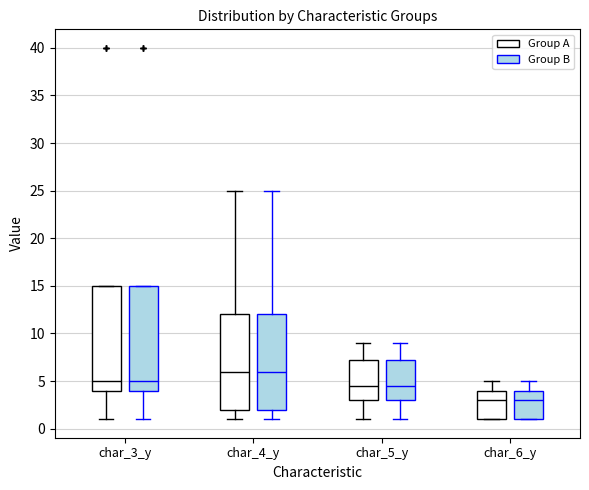

Reading left to right, read every box against the y-axis: the position of its median line, the range the box covers, and the ends of its whiskers. The values are not printed on the chart, so give them approximately, as read against the axis.

char_3_y (Group A): median 5.0, box 4.0 to 15.0, whiskers 1.0 to 15.0
char_3_y (Group B): median 5.0, box 4.0 to 15.0, whiskers 1.0 to 15.0
char_4_y (Group A): median 6.0, box 2.0 to 12.0, whiskers 1.0 to 25.0
char_4_y (Group B): median 6.0, box 2.0 to 12.0, whiskers 1.0 to 25.0
char_5_y (Group A): median 4.5, box 3.0 to 7.5, whiskers 1.0 to 9.0
char_5_y (Group B): median 4.5, box 3.0 to 7.5, whiskers 1.0 to 9.0
char_6_y (Group A): median 3.0, box 1.0 to 4.0, whiskers 1.0 to 5.0
char_6_y (Group B): median 3.0, box 1.0 to 4.0, whiskers 1.0 to 5.0